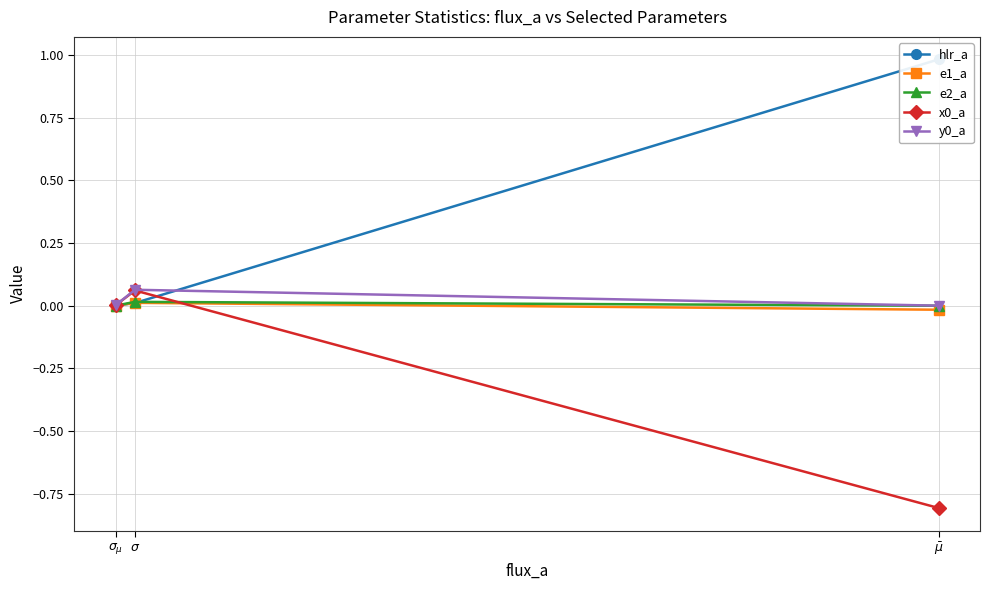

Which series has the largest range (max minus min)?

hlr_a